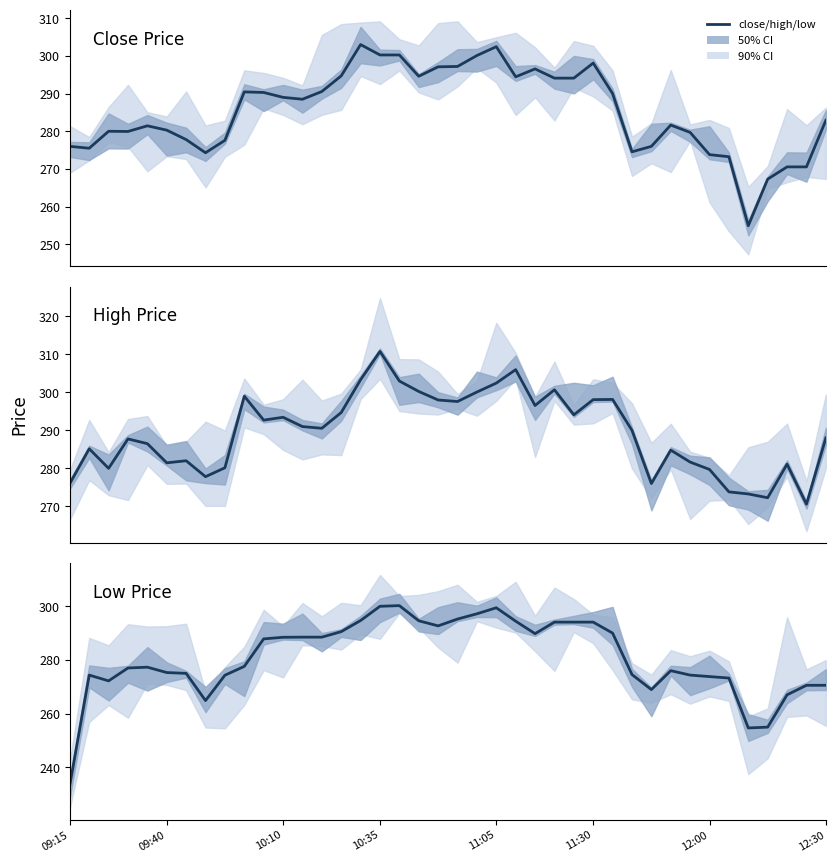

Reading left to right, transcribe all the data shown in this chart.

close: 276.0	275.5	280.0	279.9	281.4	280.3	277.8	274.3	277.6	290.4	290.3	289.0	288.5	290.6	294.7	303.0	300.2	300.2	294.6	297.1	297.2	300.1	302.4	294.4	296.6	294.1	294.1	298.1	290.0	274.6	276.0	281.6	279.7	273.8	273.2	254.9	267.3	270.6	270.6	282.9
high: 276.0	285.1	280.0	287.8	286.5	281.4	282.0	277.8	280.1	299.0	292.7	293.4	291.0	290.6	294.7	303.4	310.8	303.0	300.2	298.0	297.6	300.1	302.4	306.0	296.6	300.7	294.1	298.1	298.1	290.0	276.0	284.8	281.6	279.7	273.8	273.2	272.2	281.1	270.6	288.0
low: 233.4	274.4	272.2	277.0	277.3	275.3	275.0	264.9	274.3	277.6	287.9	288.4	288.5	288.5	290.6	294.7	300.0	300.2	294.6	292.7	295.2	297.2	299.4	294.4	289.8	294.1	294.1	294.1	290.0	274.6	268.9	276.0	274.4	273.8	273.2	254.7	254.9	267.0	270.6	270.6